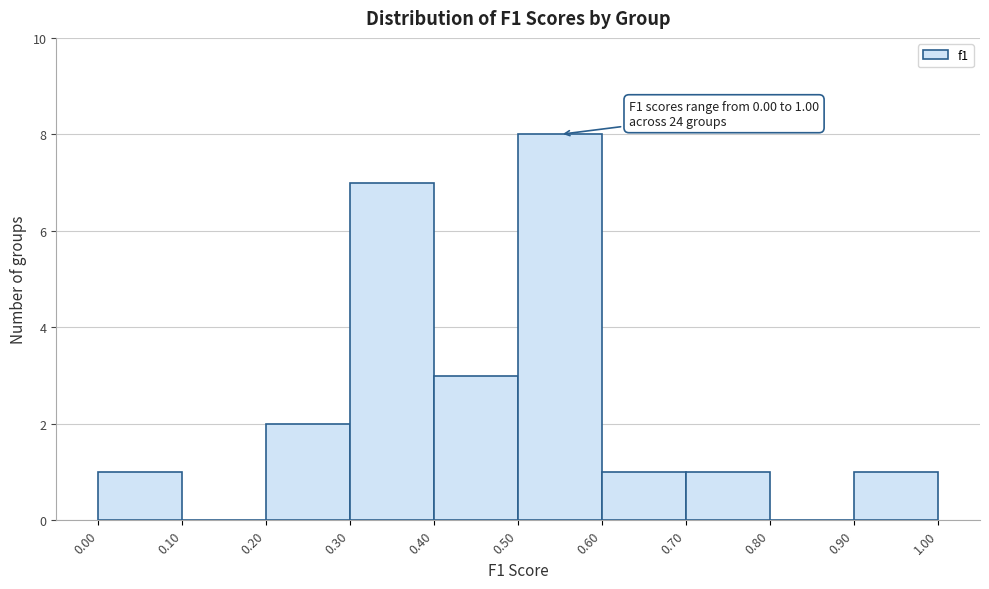

Which range on the x-axis has the tallest bar?

0.50 to 0.60